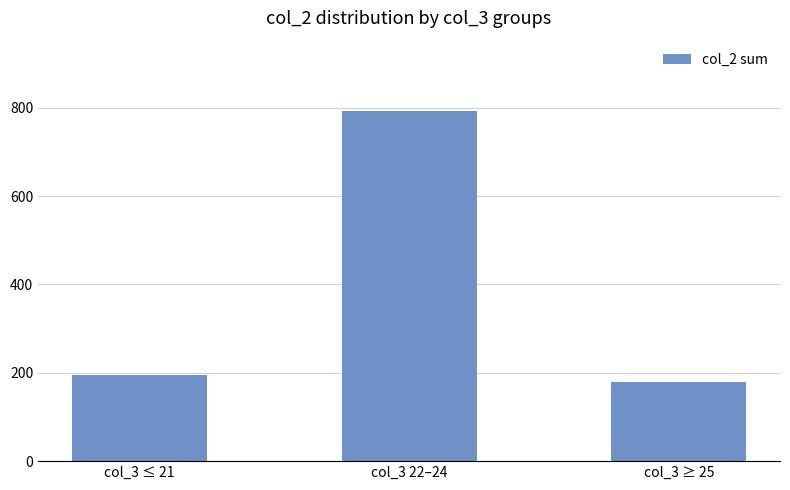

Rank the categories by value from lowest to highest.

col_3 ≥ 25, col_3 ≤ 21, col_3 22–24